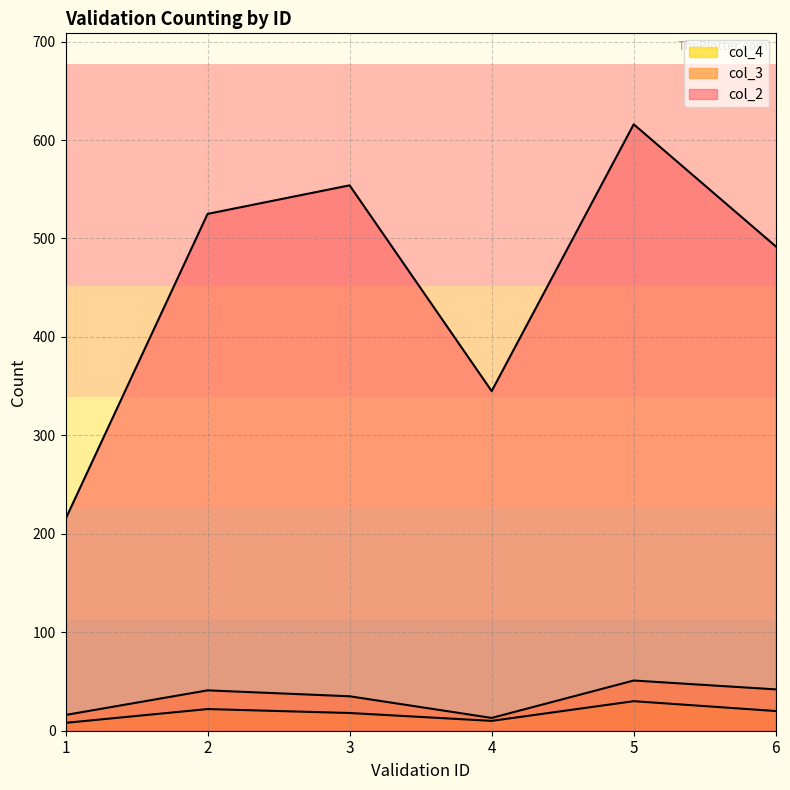

True or false: col_3 and col_4 intersect in this chart.

False